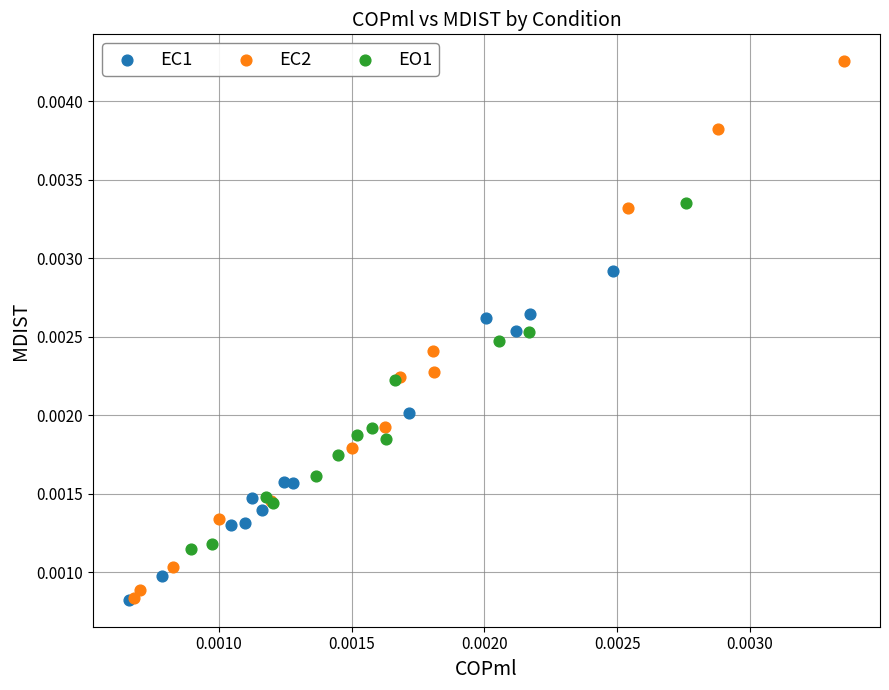

Which series has the largest Y range (max minus min)?

EC2